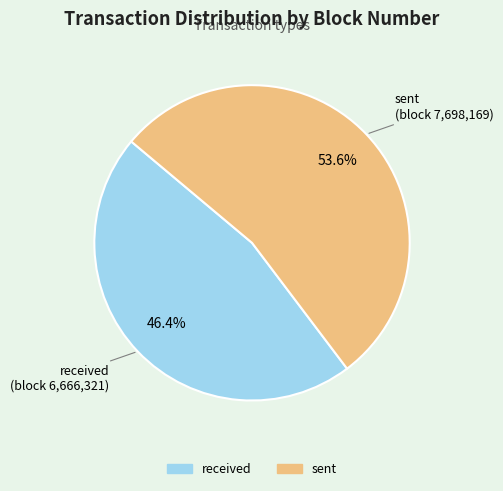

How many slices are in this pie chart?

2